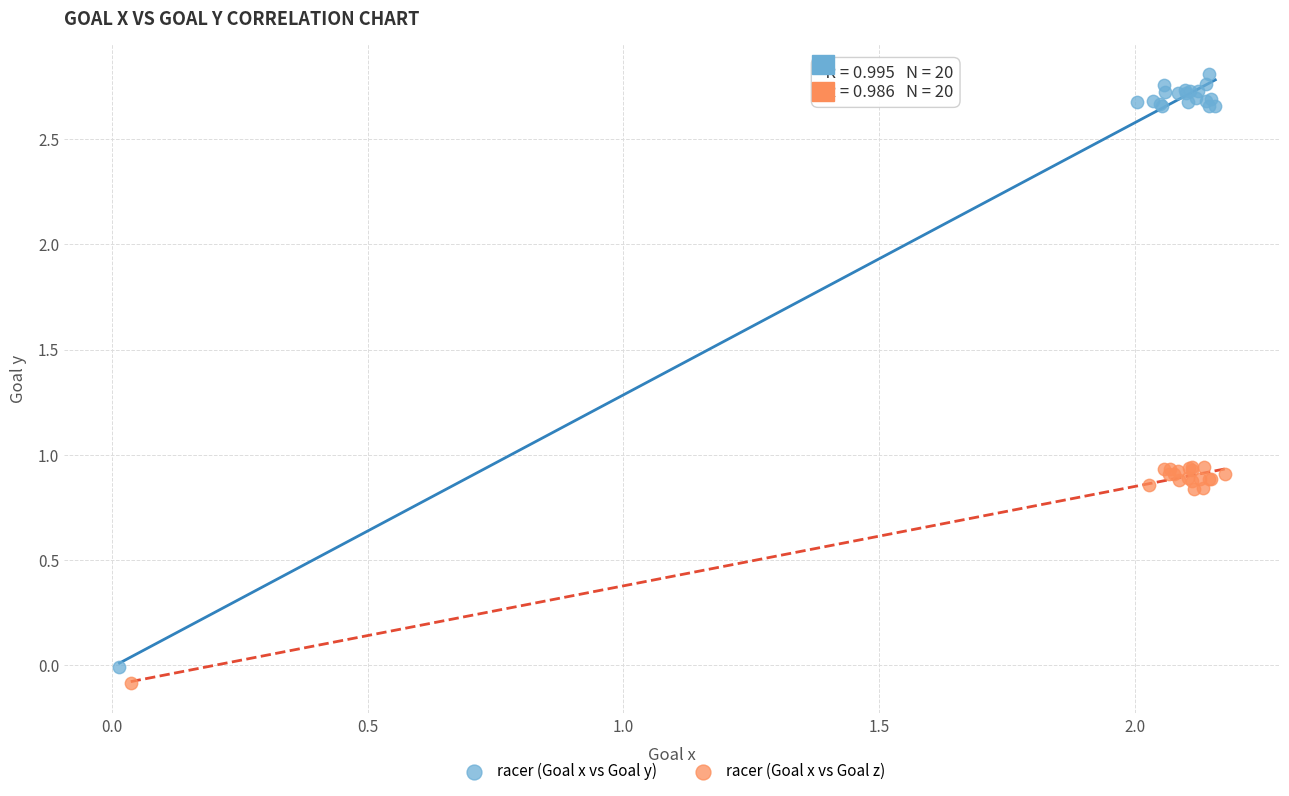

What are all the series names shown in the legend?

racer (Goal x vs Goal y), racer (Goal x vs Goal z)